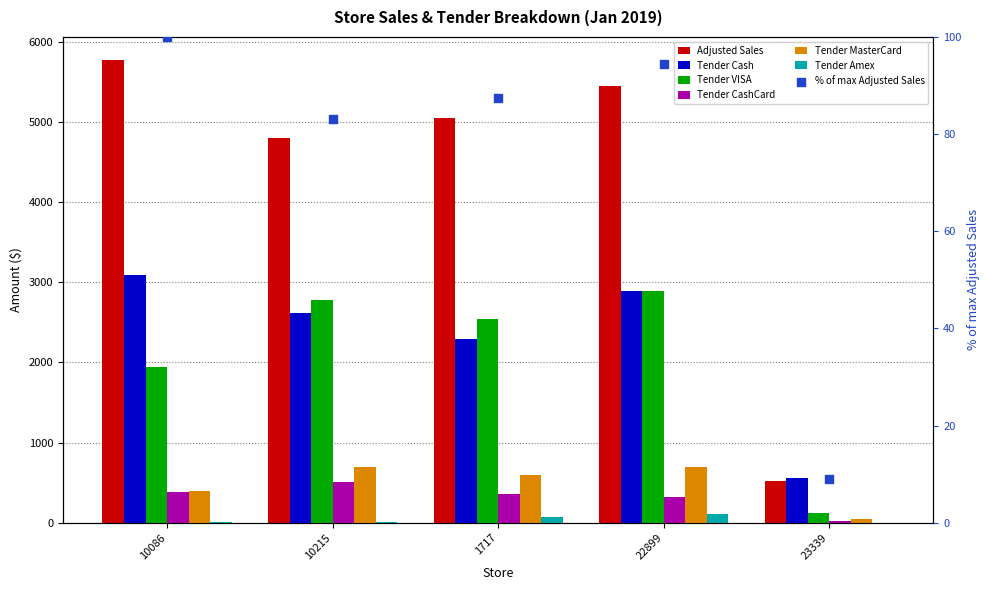

At which category is the sum across all series the highest?

22899